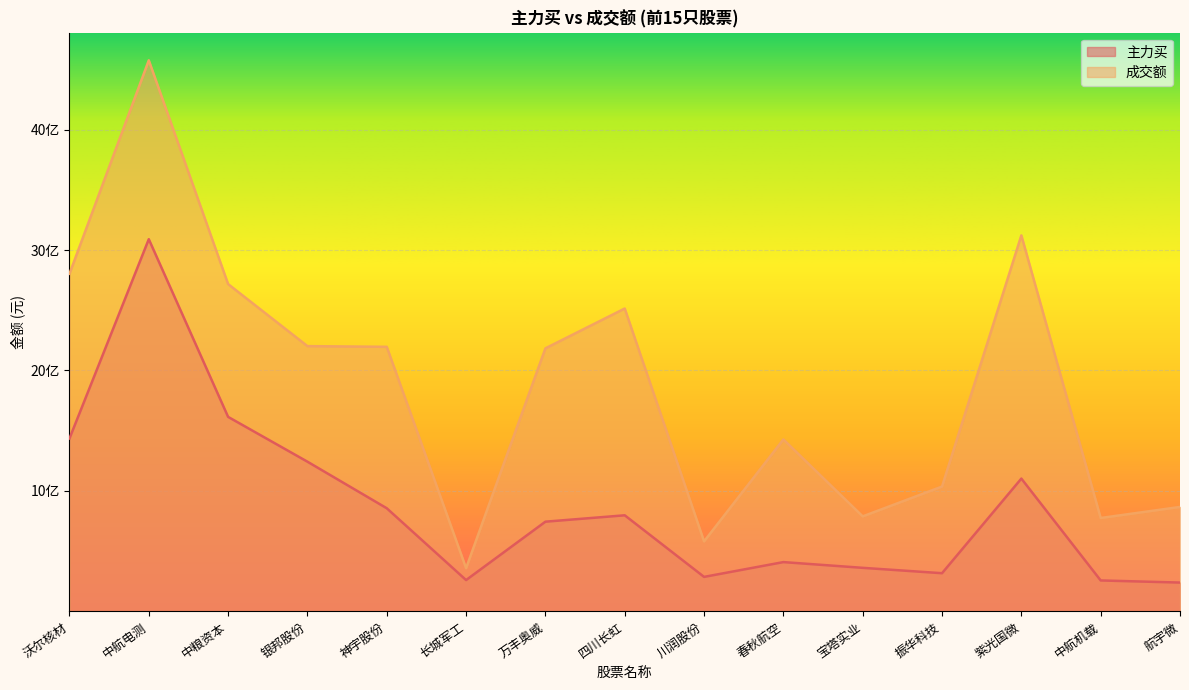

What is the smallest value displayed?

239323204